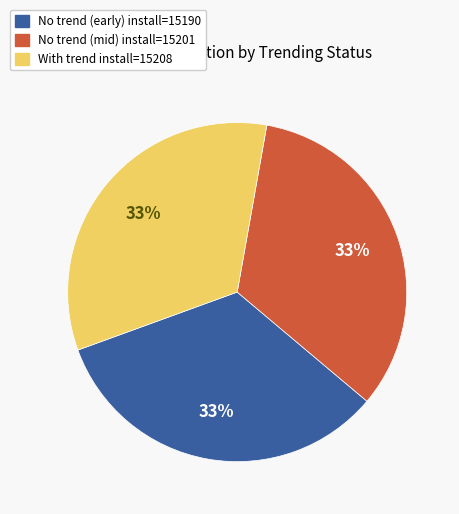

Is there any slice that represents more than half of the pie?

No